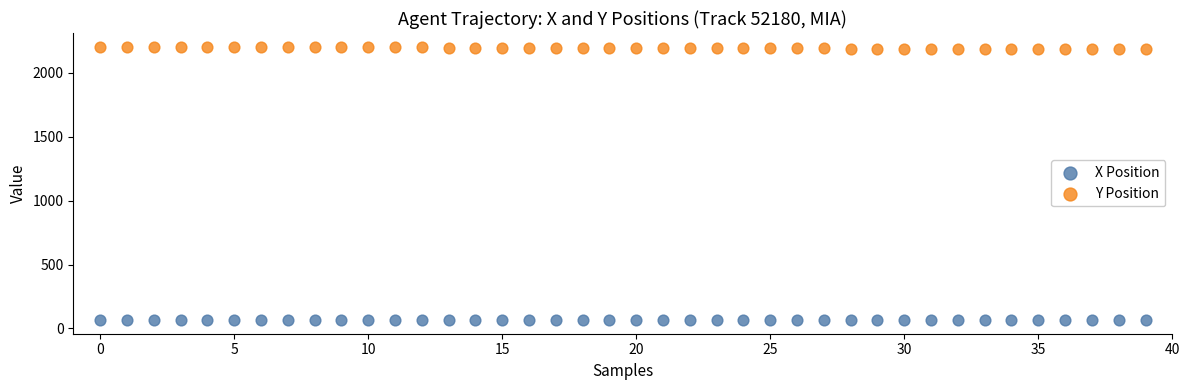

Which series contains the lowest Y value?

X Position